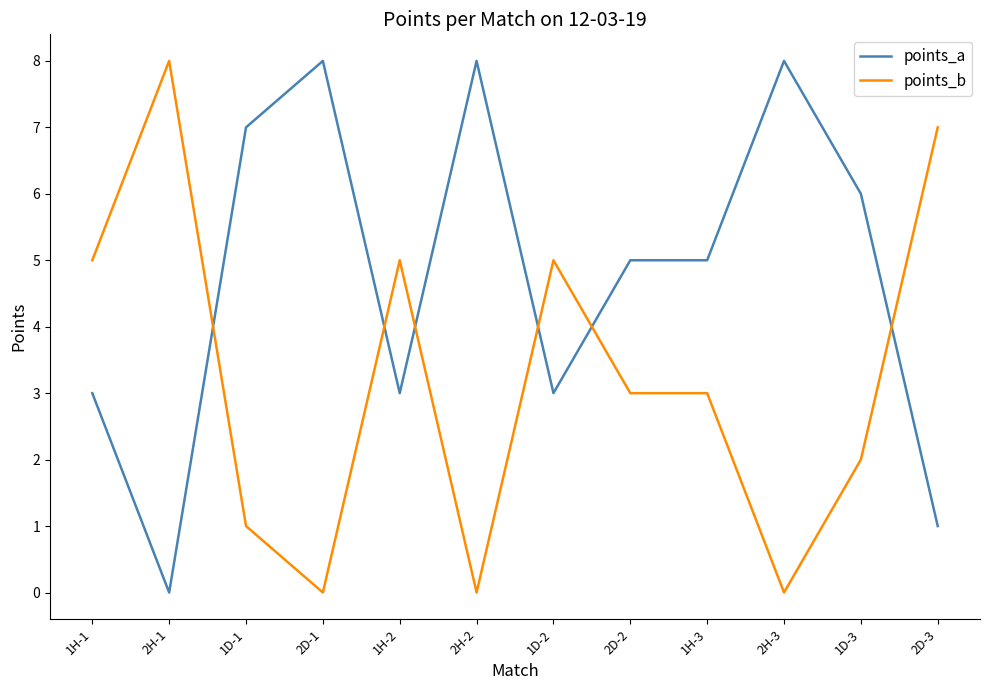

What is the average value of the points_a series?

5